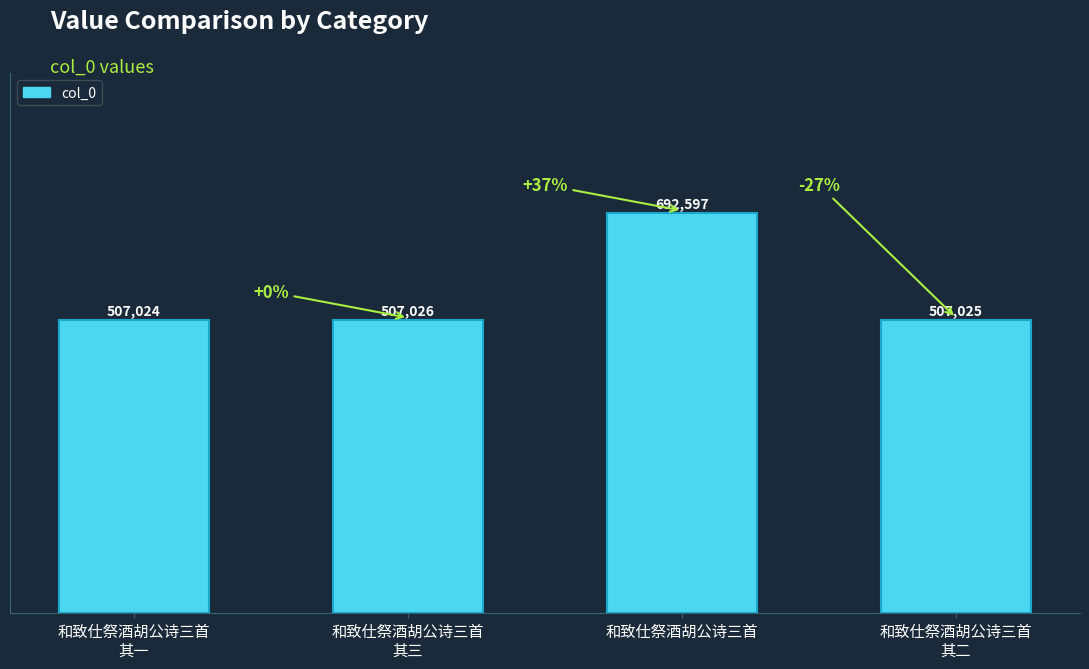

How many series are shown in this chart?

1